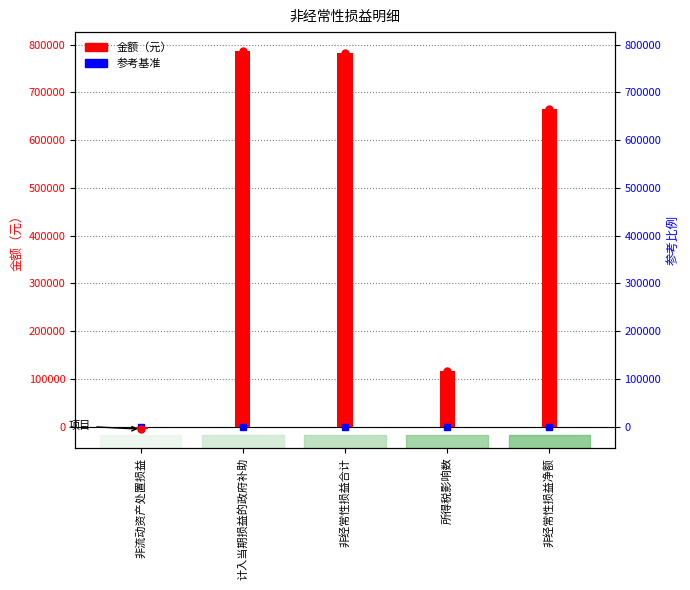

What is the value of the 3rd bar from the left?

781426.2